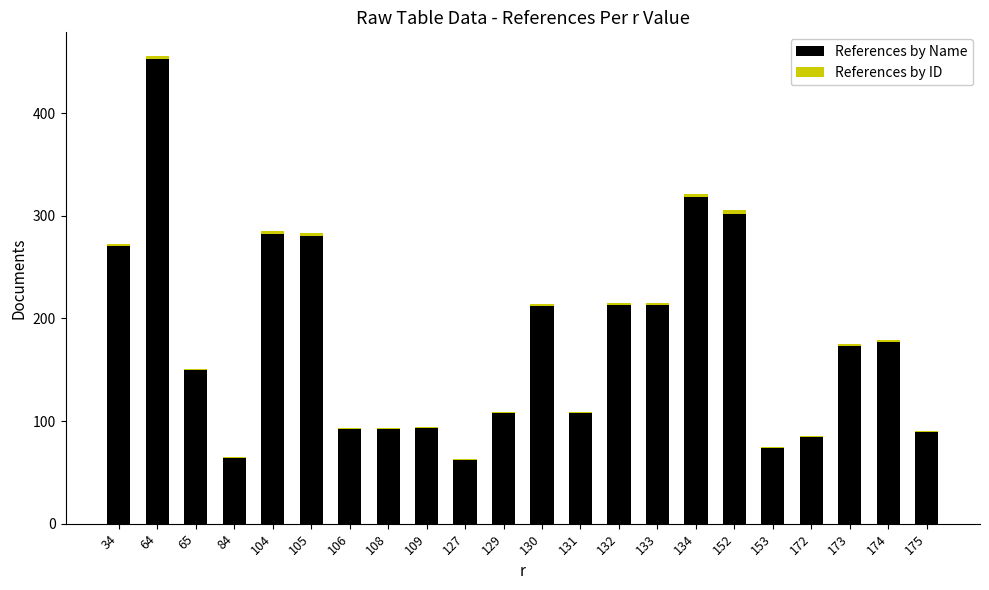

What is the maximum value for References by Name?

453